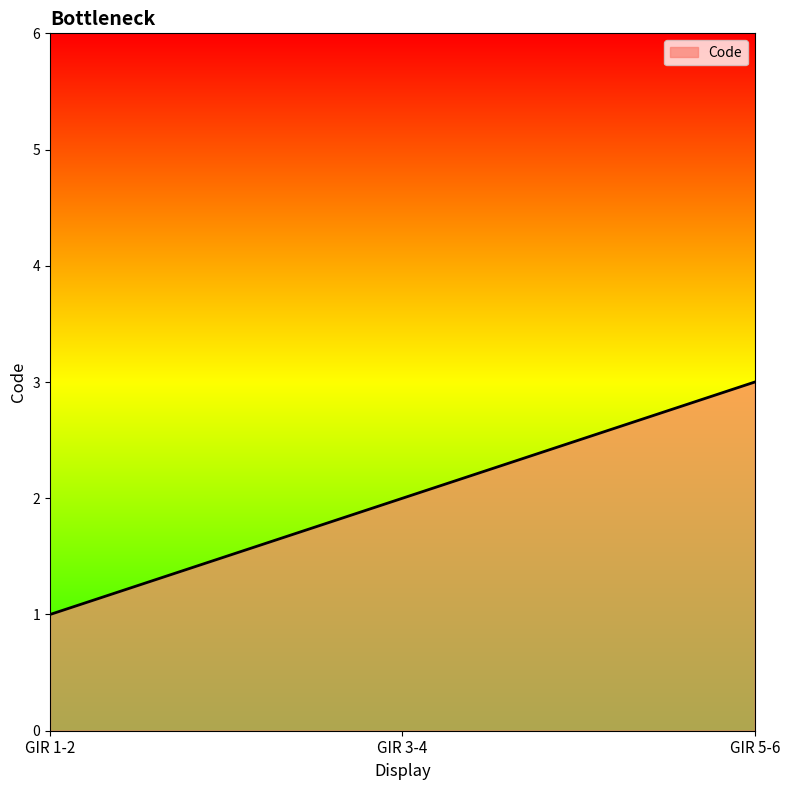

Reading left to right, transcribe all the data shown in this chart.

GIR 1-2=1	GIR 3-4=2	GIR 5-6=3